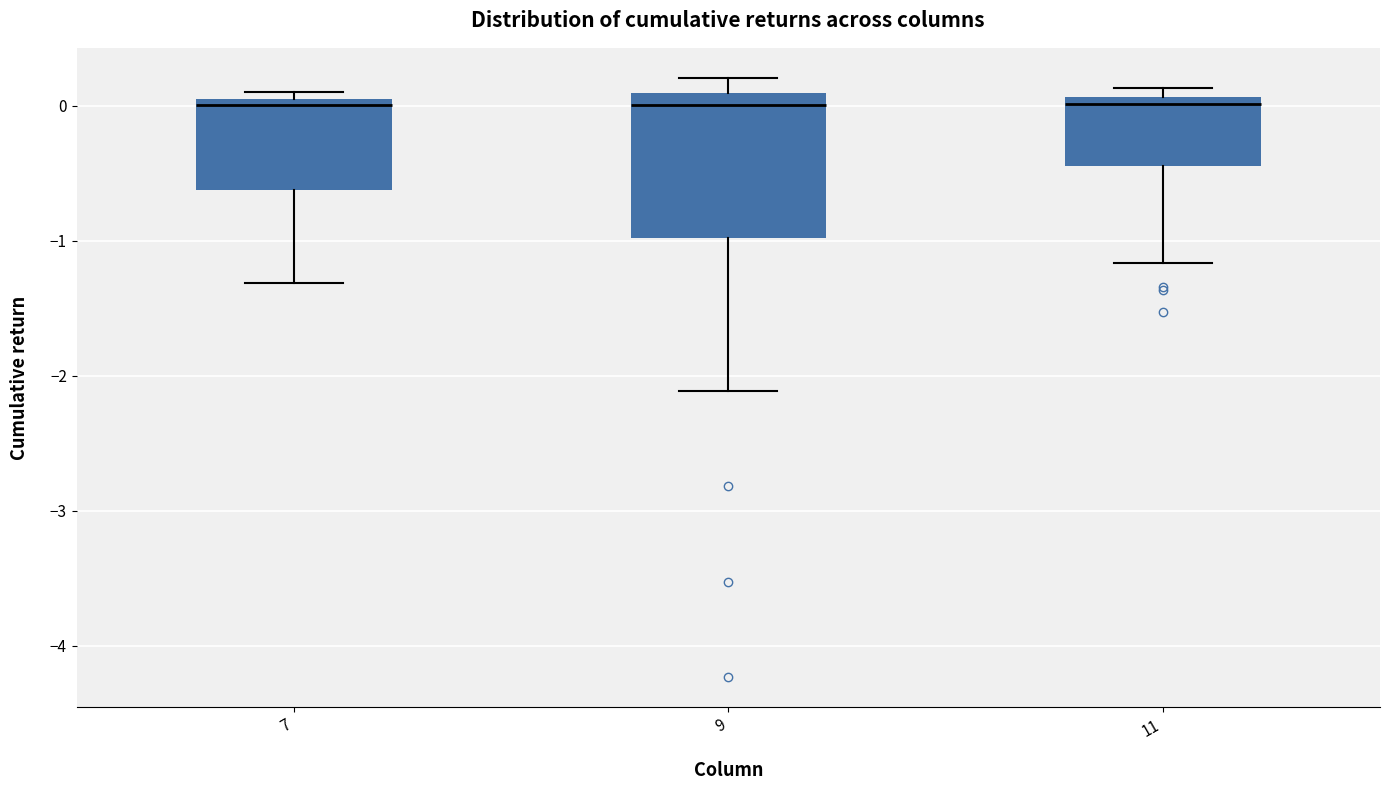

Comparing the boxes themselves (not the whiskers), which one is the tallest?

9